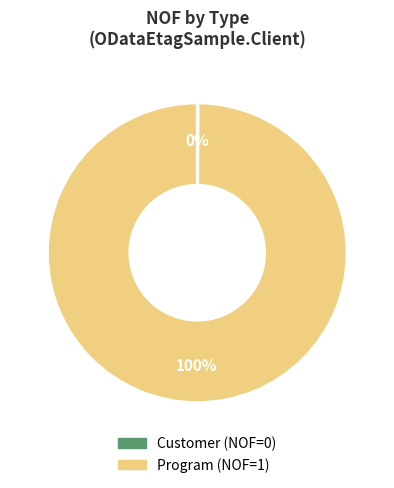

To the nearest percent, what is the average slice percentage?

50%